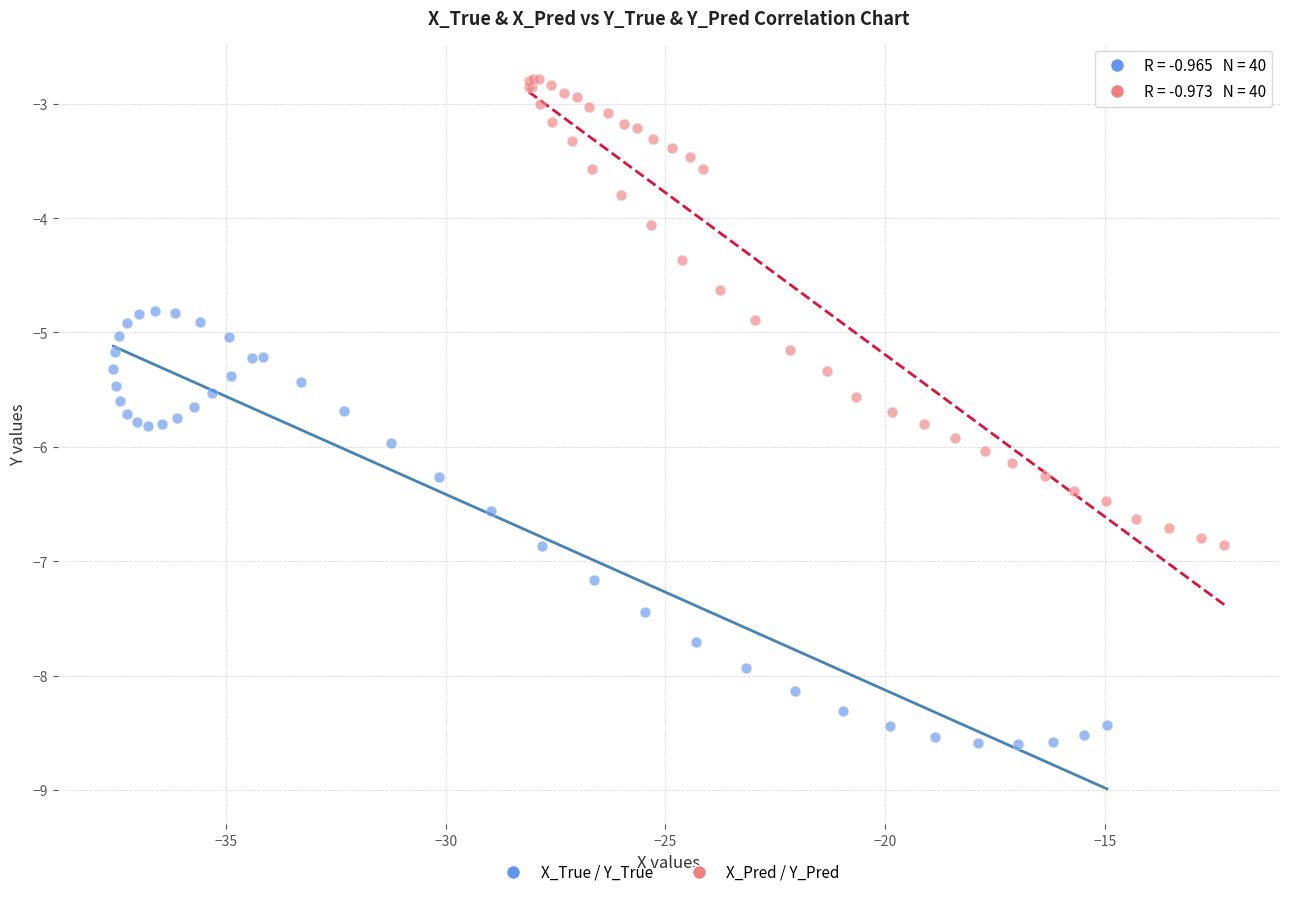

Which series contains the highest Y value?

X_Pred / Y_Pred